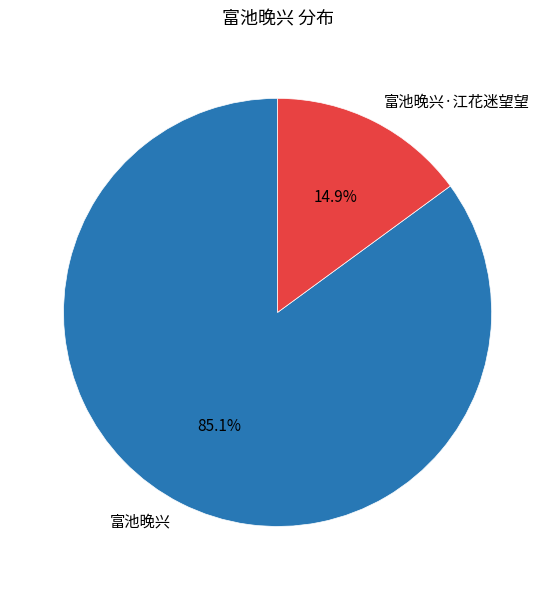

Does any single category account for the majority?

Yes